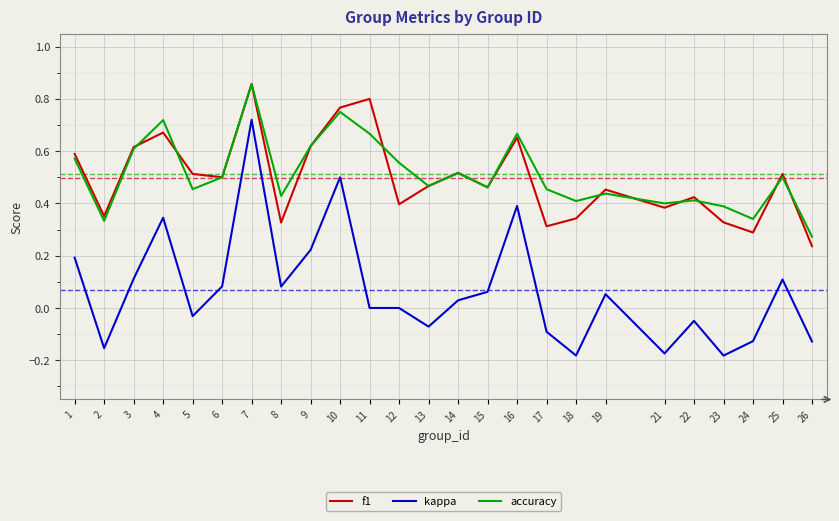

What is the sum of all kappa values?

1.7